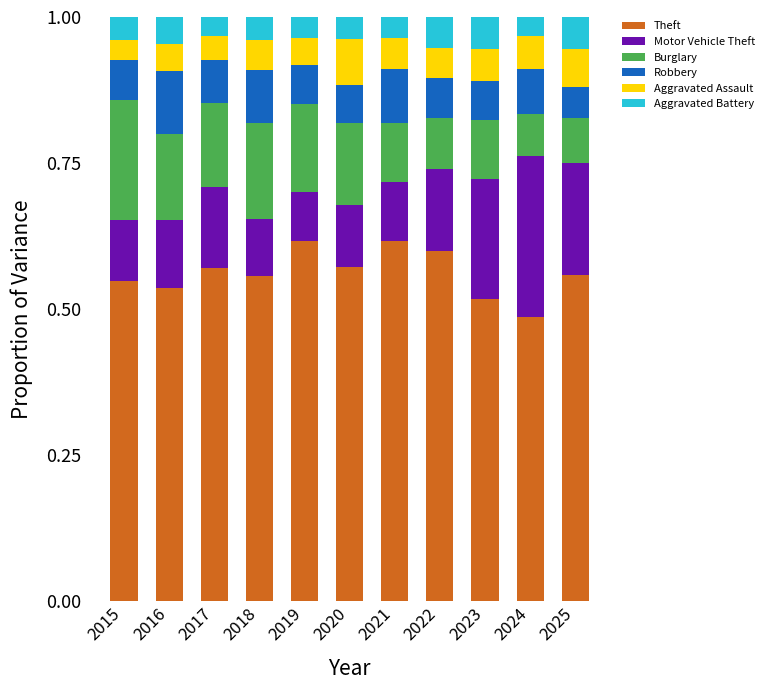

What is the total value across all series at 2019?

1.0